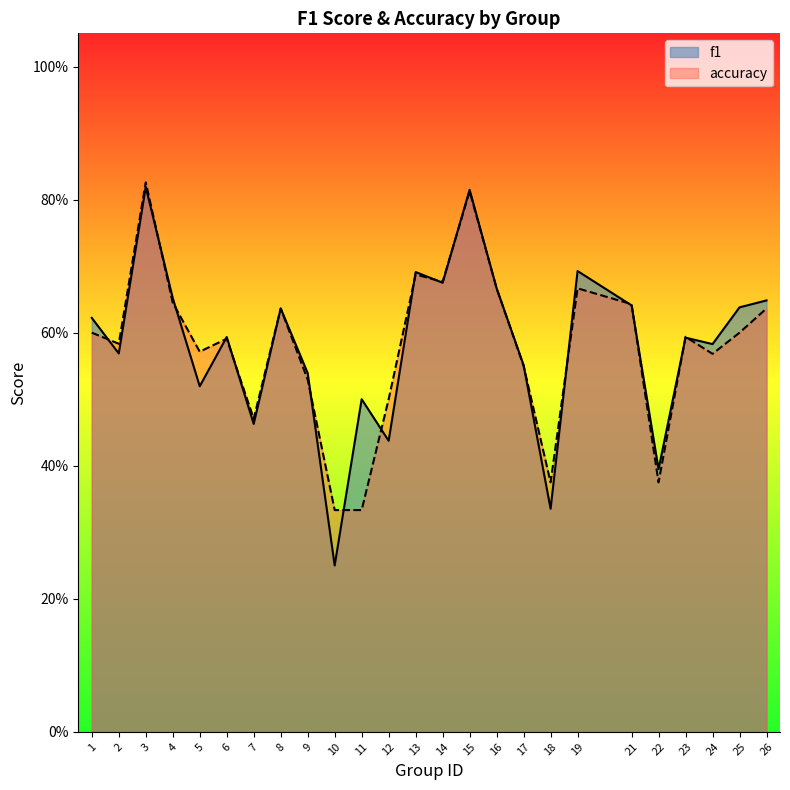

How many accuracy values are between 0 and 1?

25